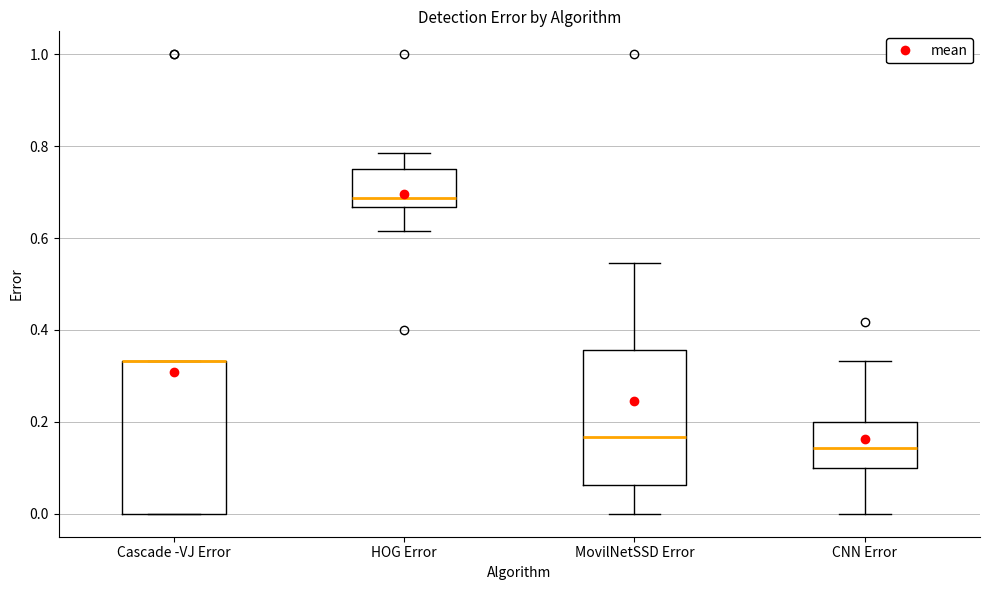

Where is the lower edge of the box for Cascade -VJ Error on the y-axis? The values are not printed on the chart, so give them approximately, as read against the axis.

0.00